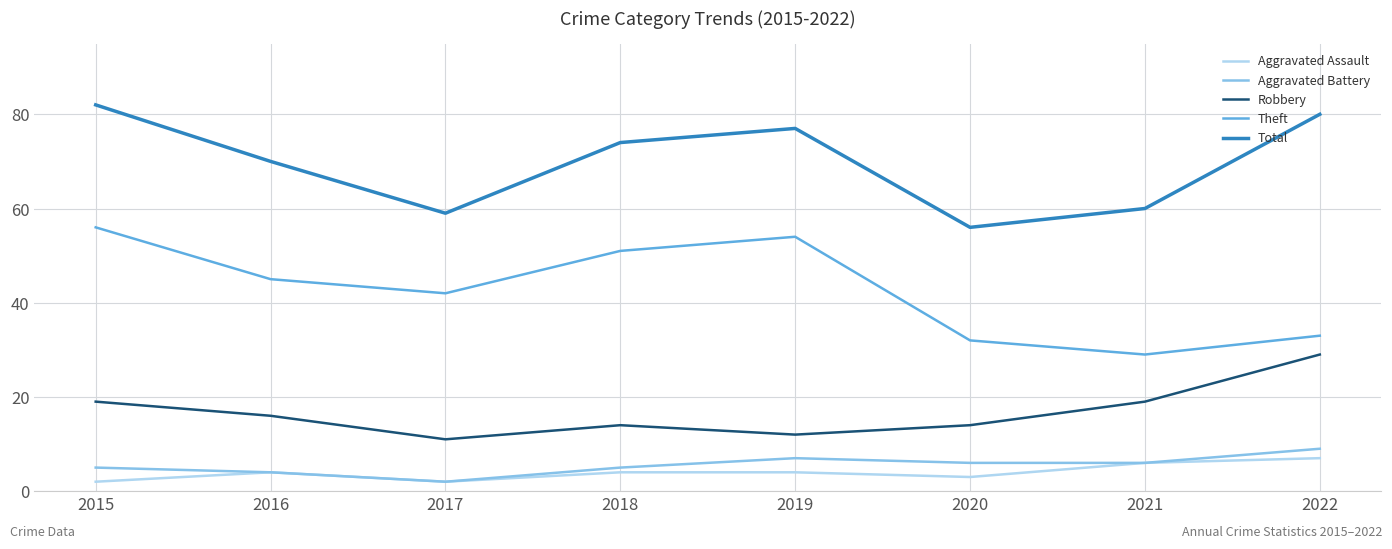

Rank the series at 2018 from lowest to highest value.

Aggravated Assault, Aggravated Battery, Robbery, Theft, Total